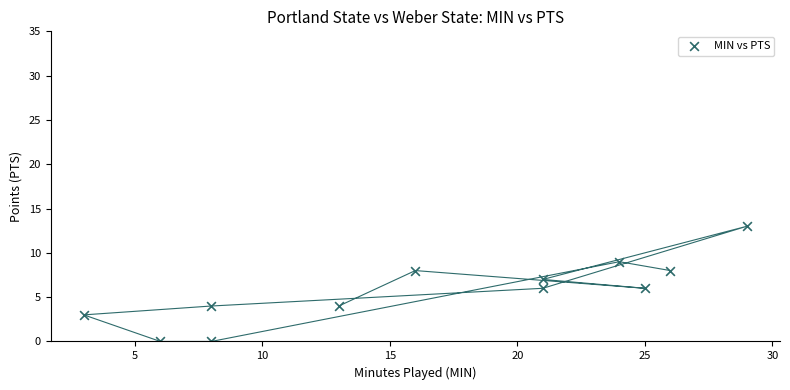

What is the average X value?

17